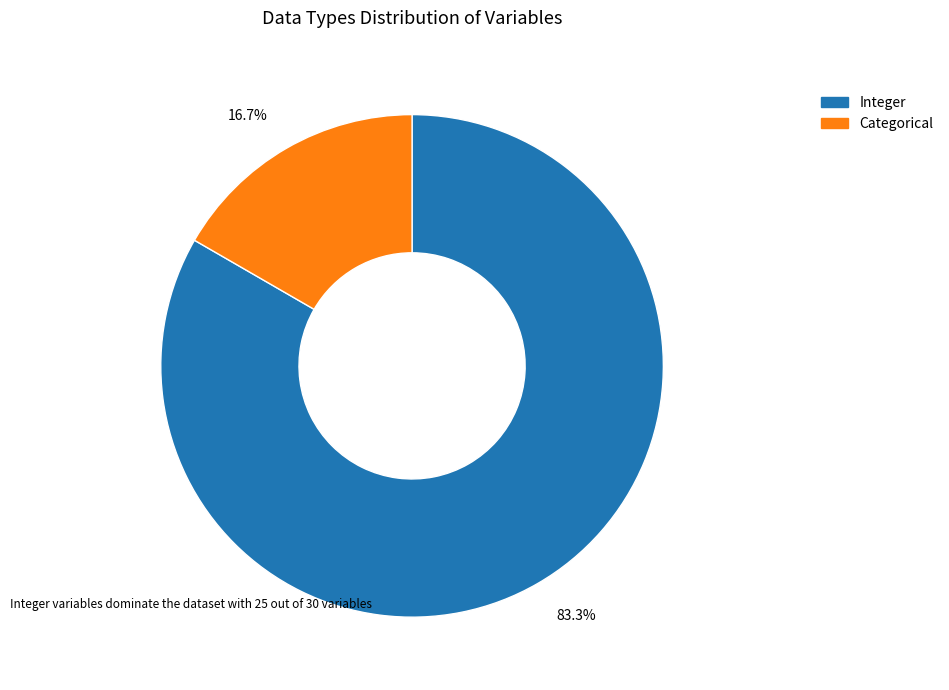

Count the number of slices in the pie.

2